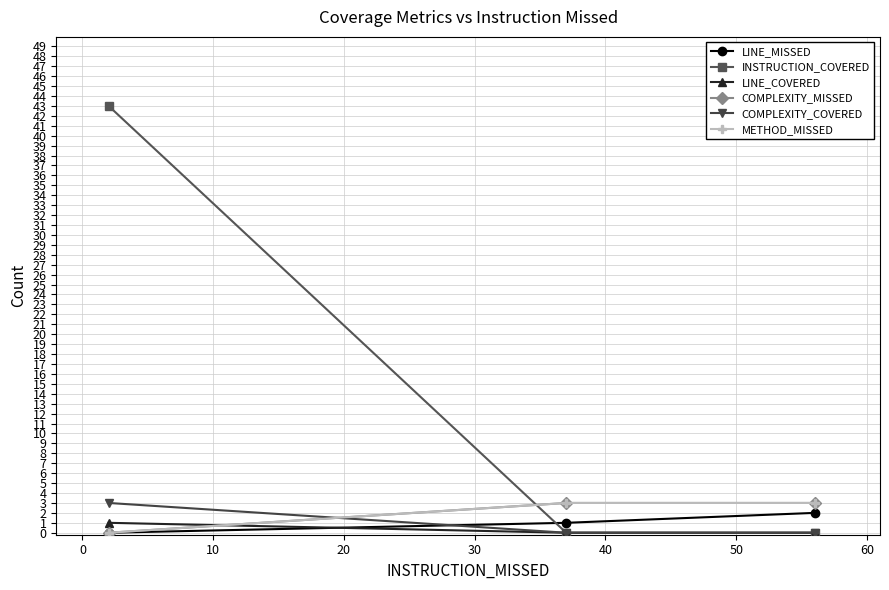

Does the chart have visible grid lines?

Yes